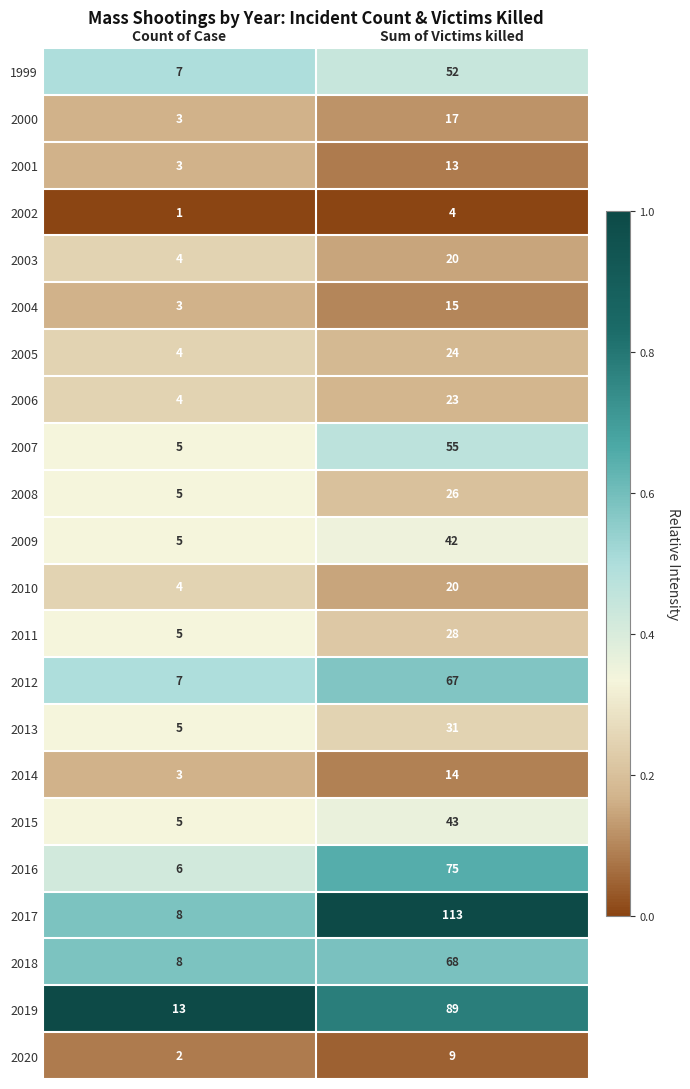

Where is 2007 nearest to the value 30?

Count of Case